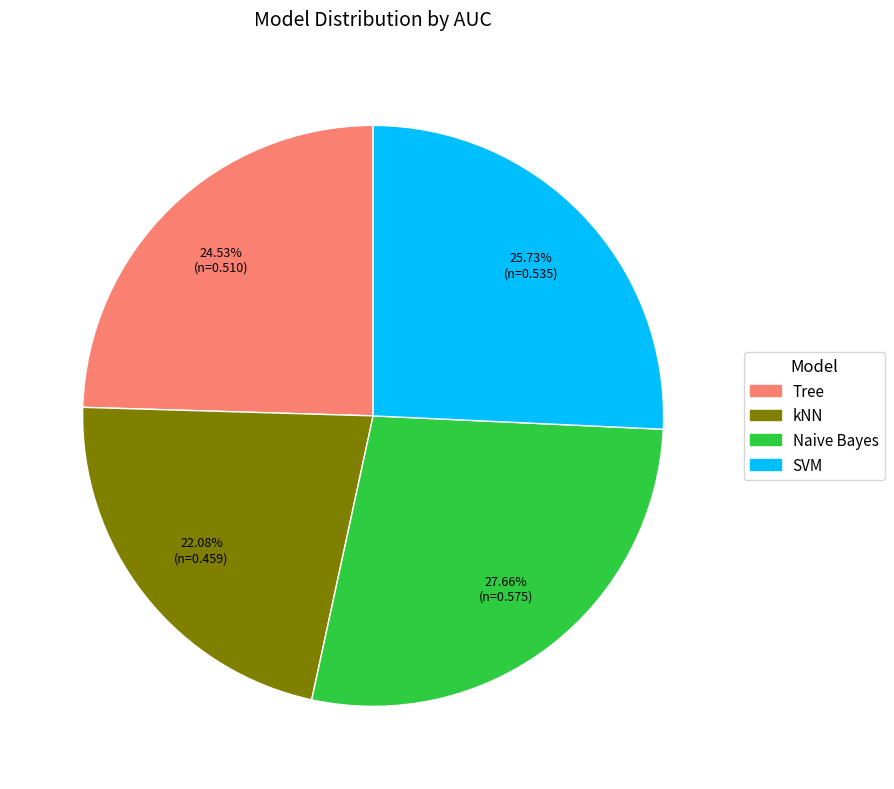

What is the smallest slice in the pie chart?

kNN